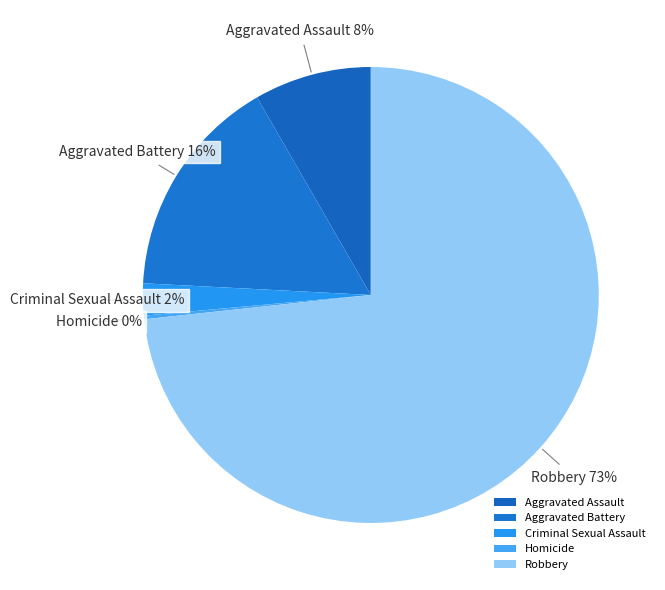

Is Robbery the majority of the pie?

Yes